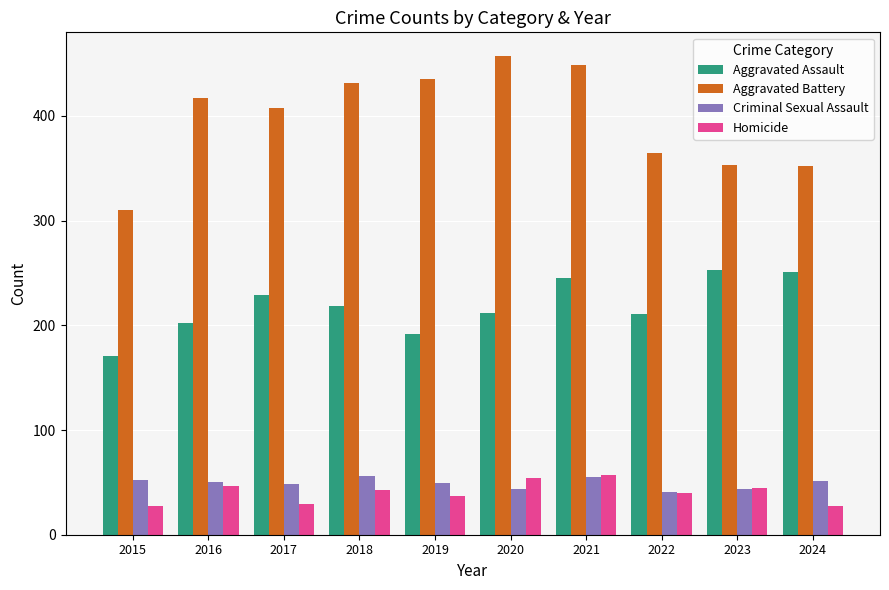

Is the value of Aggravated Assault at 2020 greater than the value of Homicide at 2021?

Yes